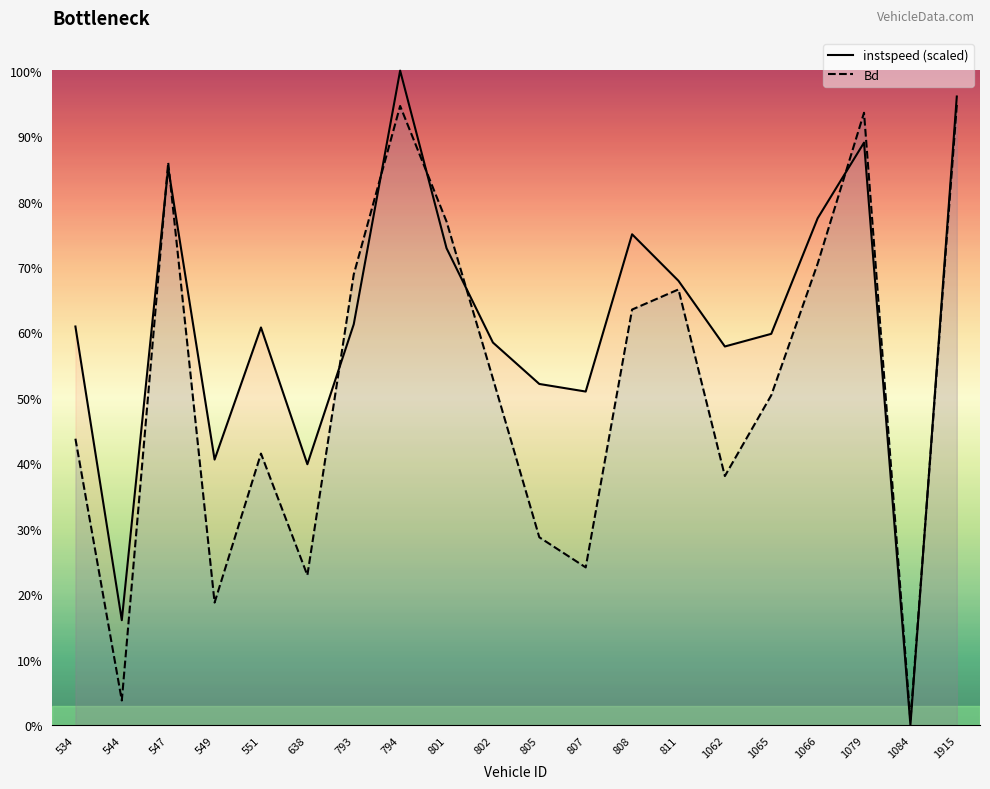

List the series in order of their overall mean, highest first.

instspeed (scaled), Bd